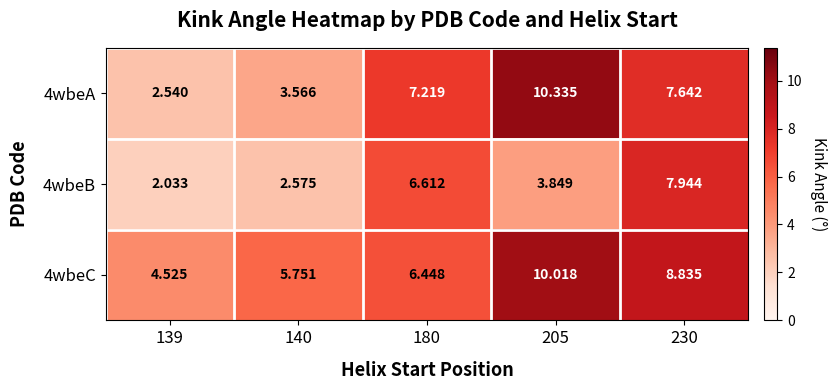

What is the spread (max minus min) of values at 205?

6.5